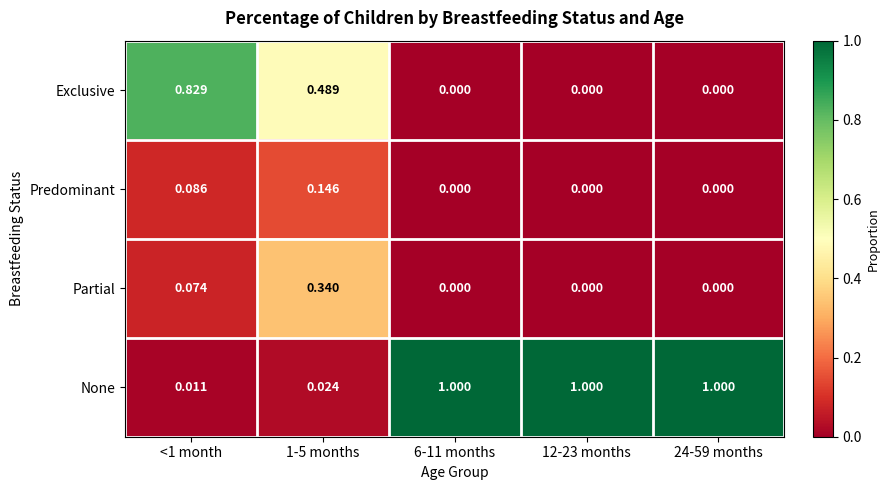

Between <1 month and 6-11 months, which series saw the biggest shift?

None